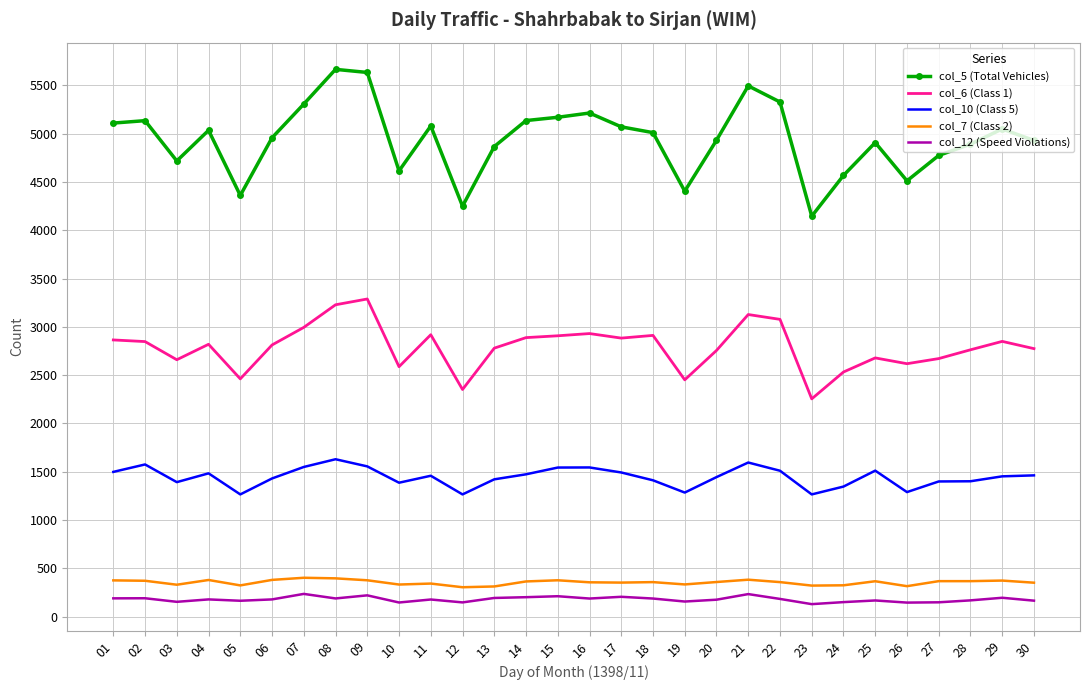

List the series in order of their peak value, highest first.

col_5 (Total Vehicles), col_6 (Class 1), col_10 (Class 5), col_7 (Class 2), col_12 (Speed Violations)